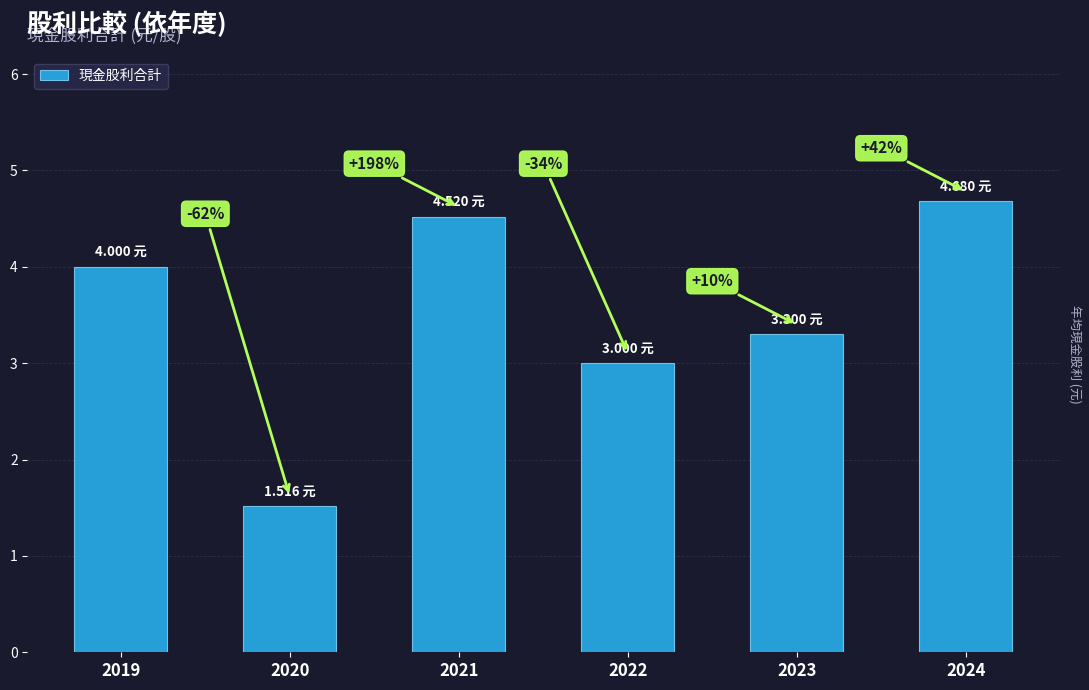

How many bars are there in total?

6